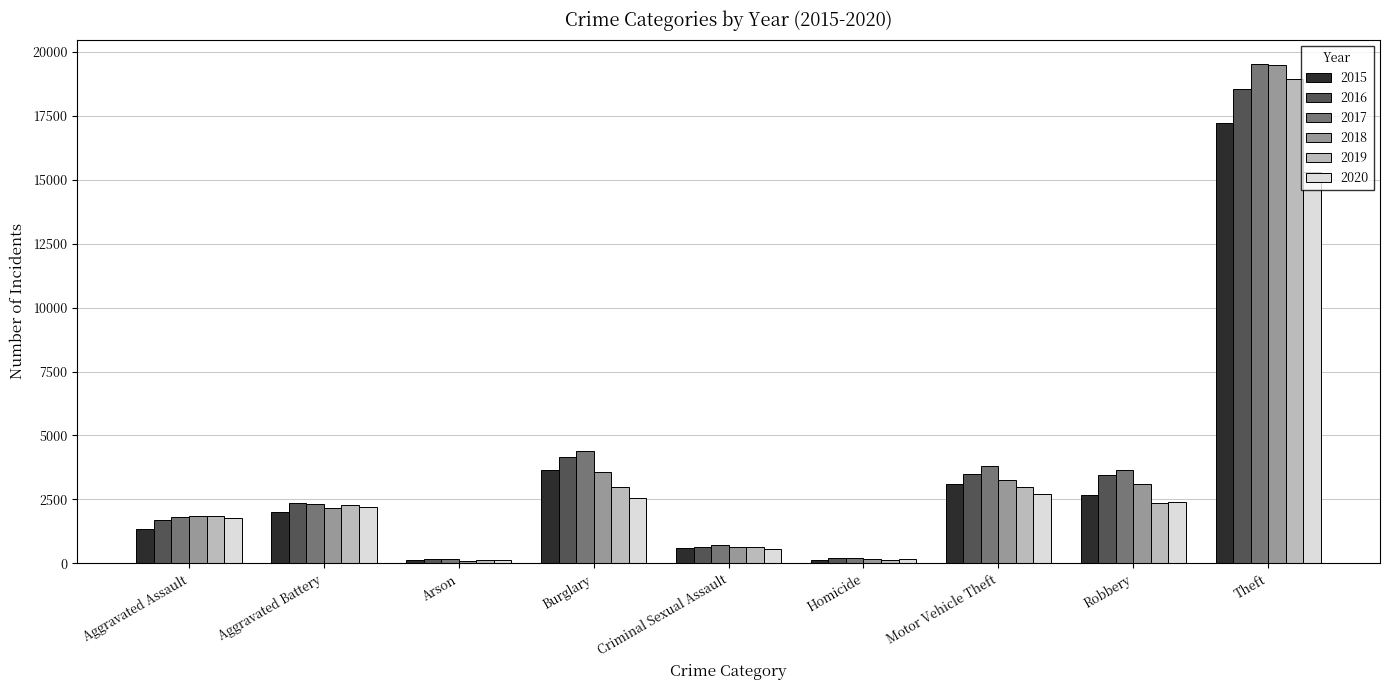

What is the spread (max minus min) of values at Robbery?

1289